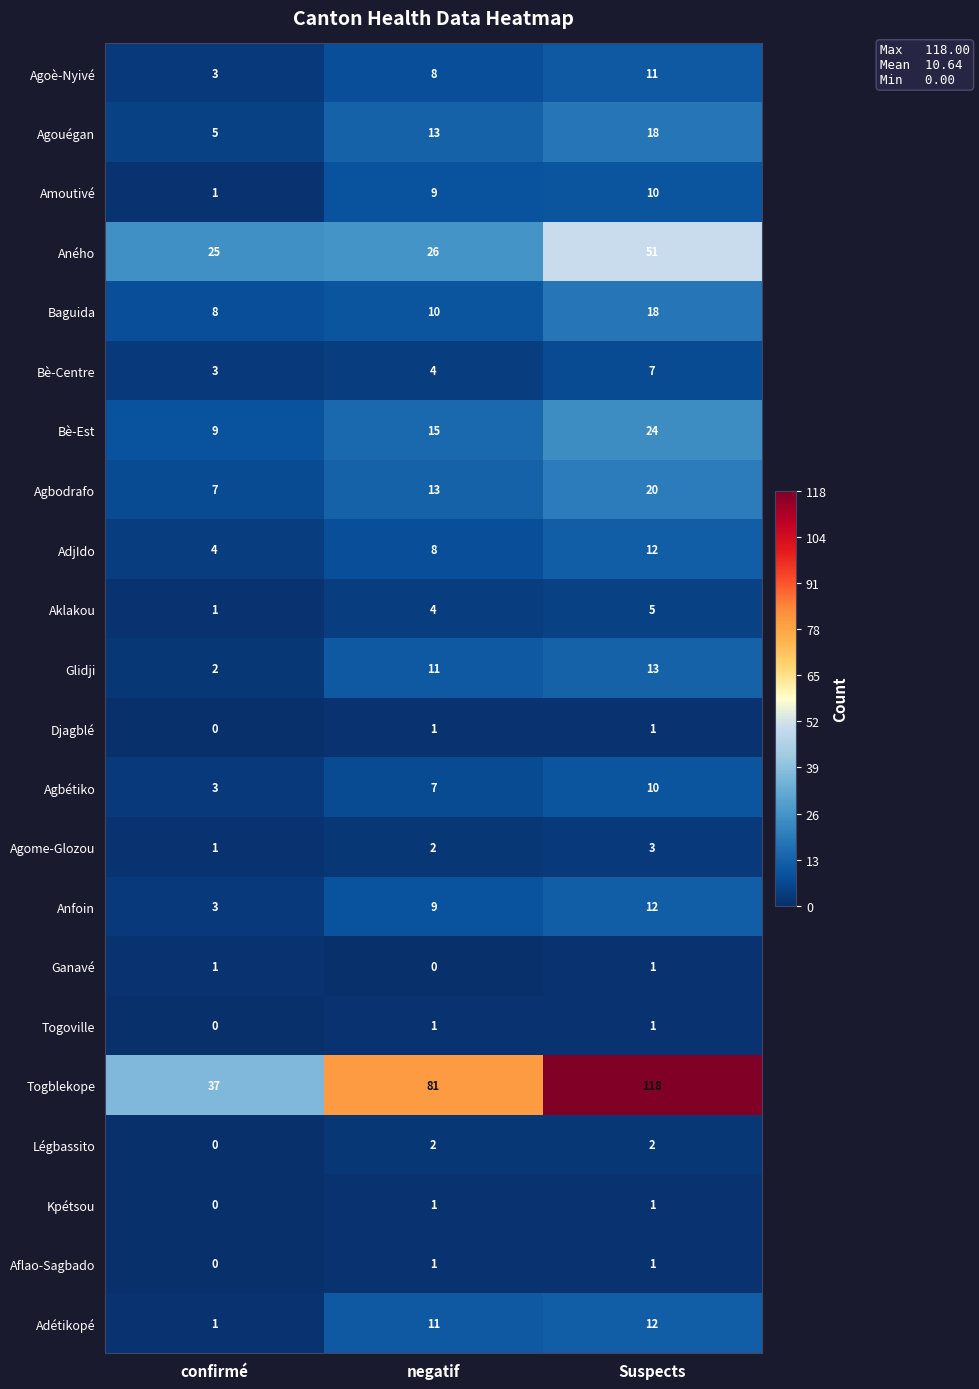

At how many categories does at least one series exceed 26?

3